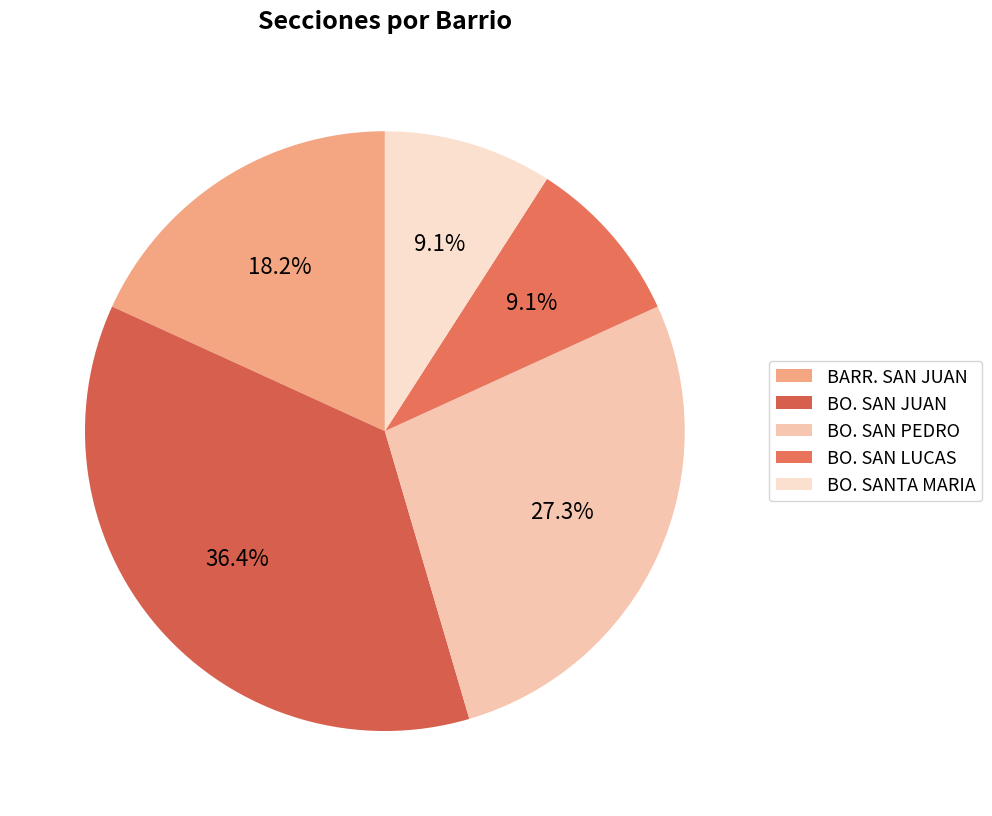

What percentage is the BARR. SAN JUAN slice, to the nearest percent?

18%